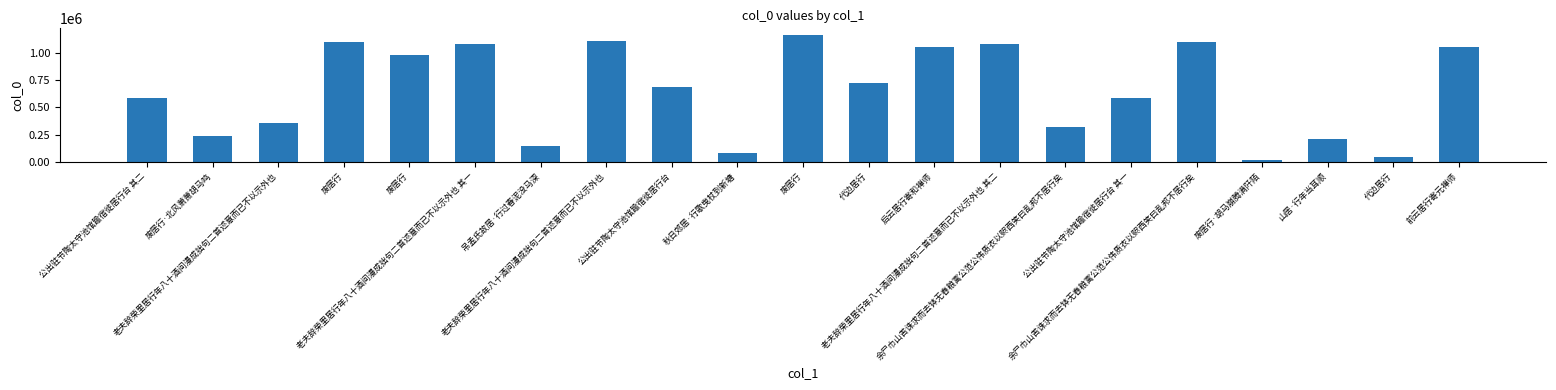

What is the average value?

651945